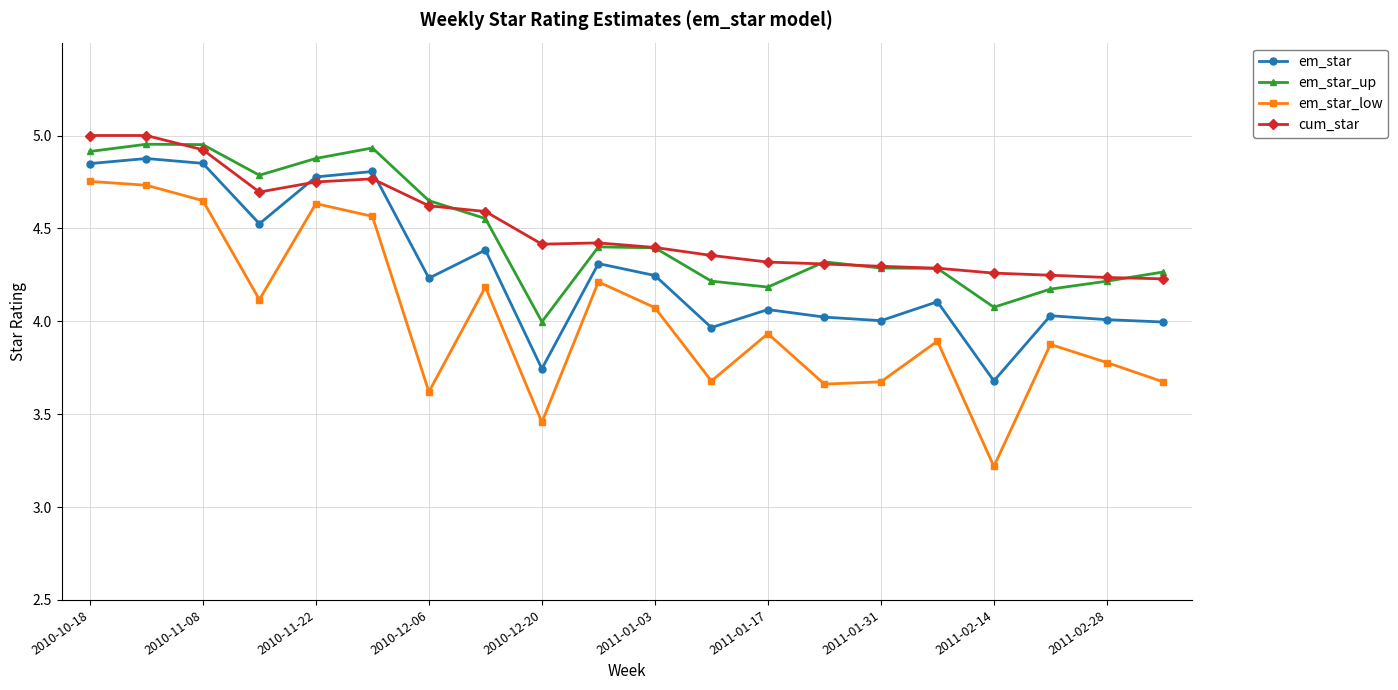

Which series has the largest range (max minus min)?

em_star_low